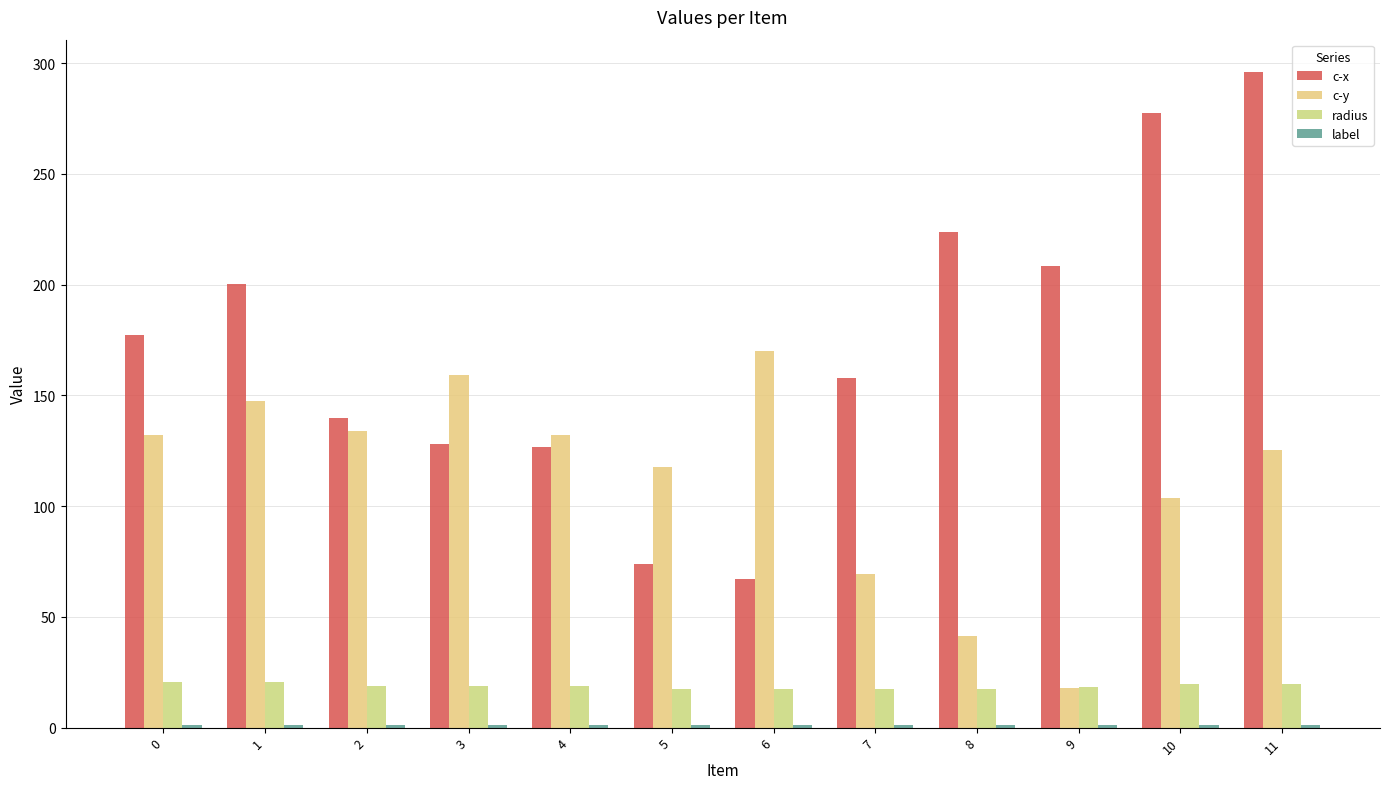

How many data points does each series have?

12